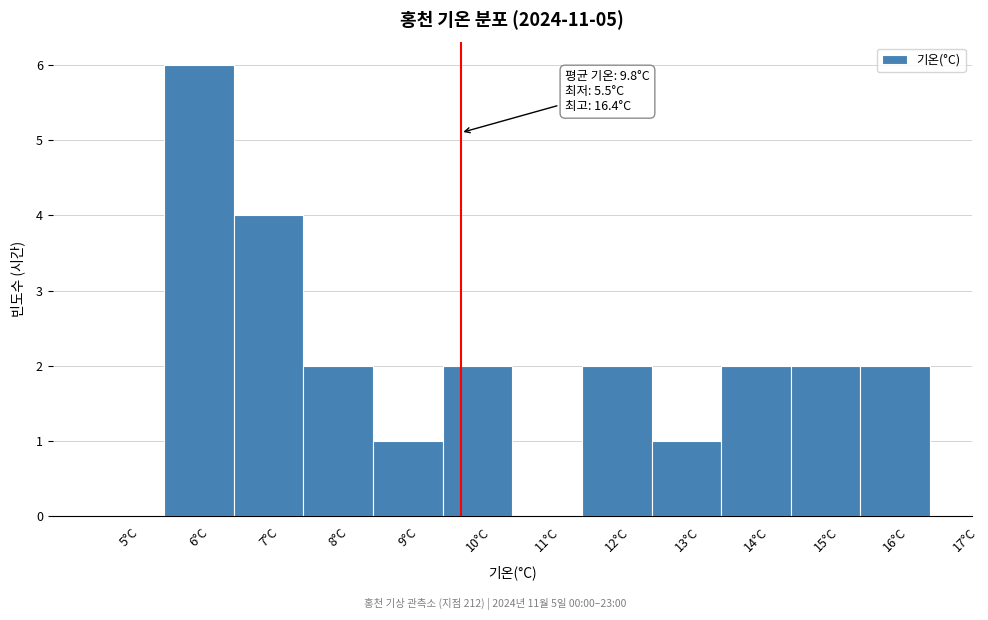

Which range on the x-axis has the tallest bar?

5.5 to 6.5